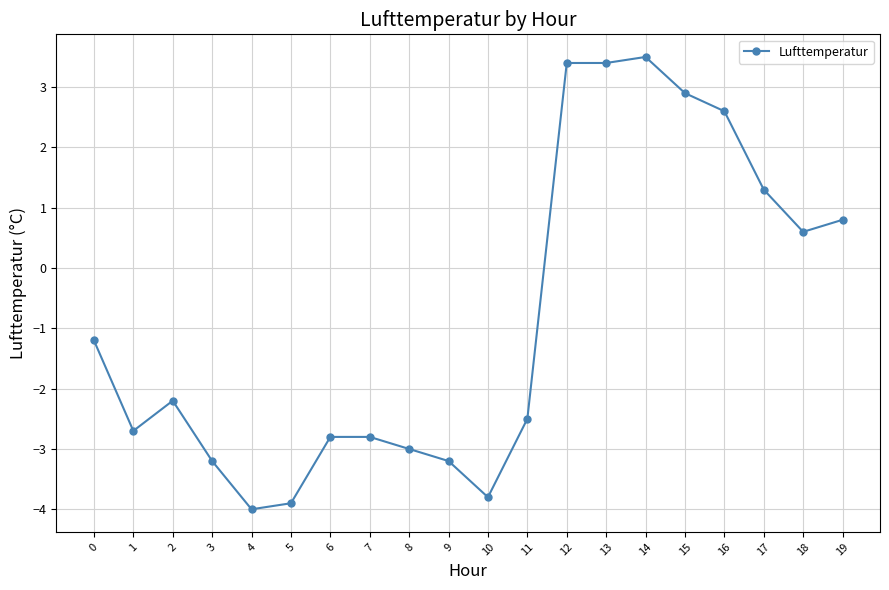

Does the chart have visible grid lines?

Yes